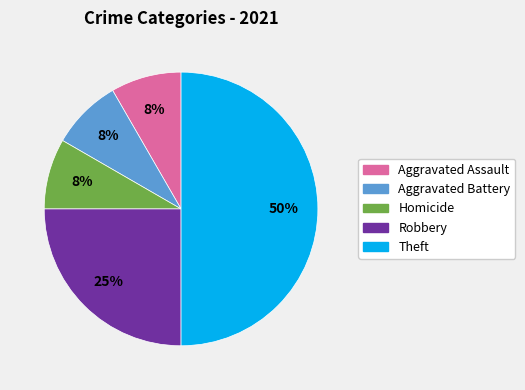

How many segments does this pie chart have?

5